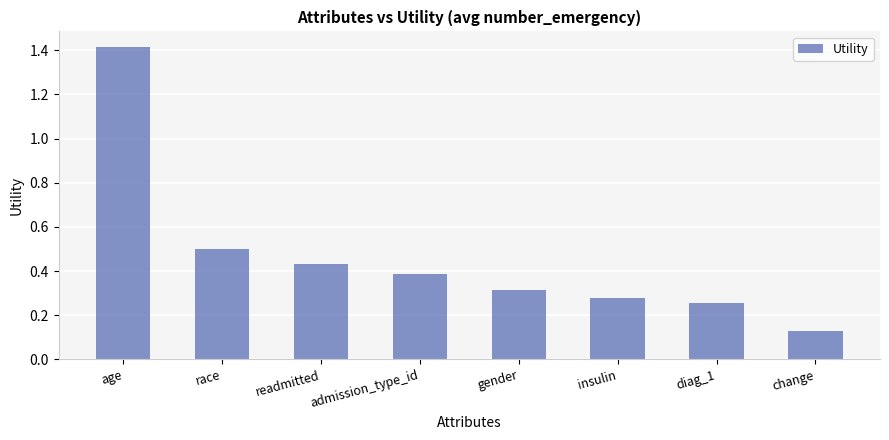

Where is the data nearest to the value 0?

change